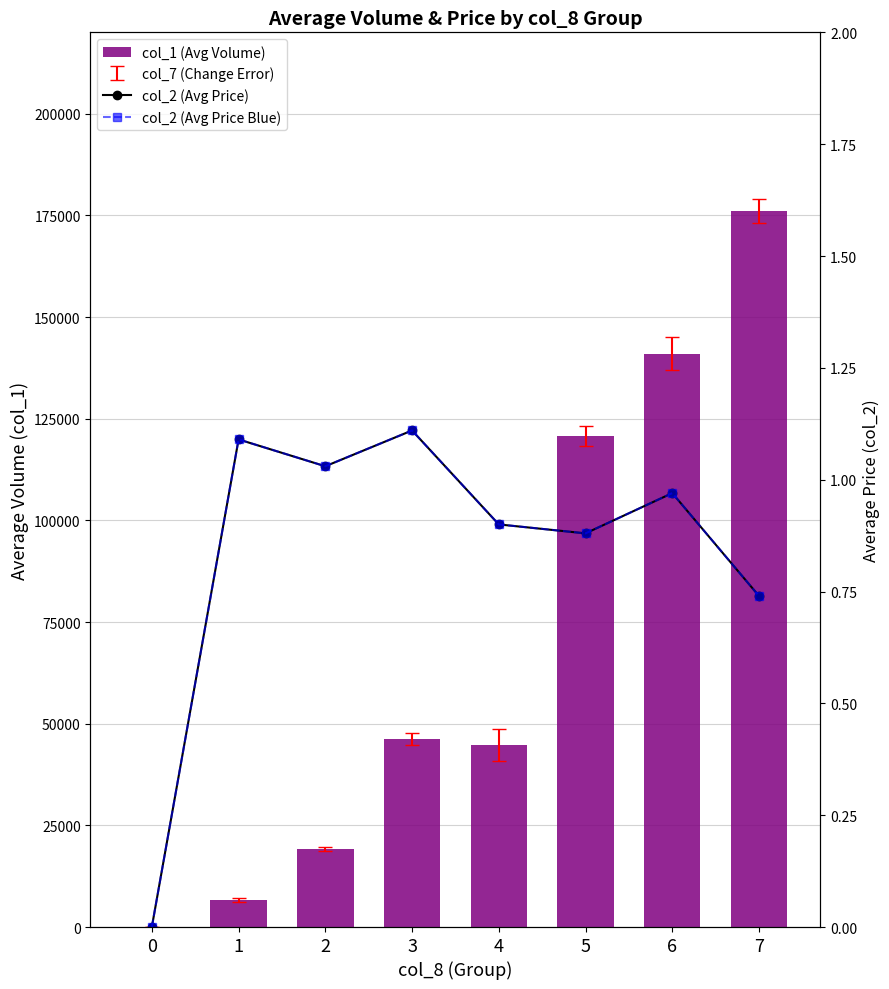

Are the bars grouped side by side (vs. stacked)?

Yes